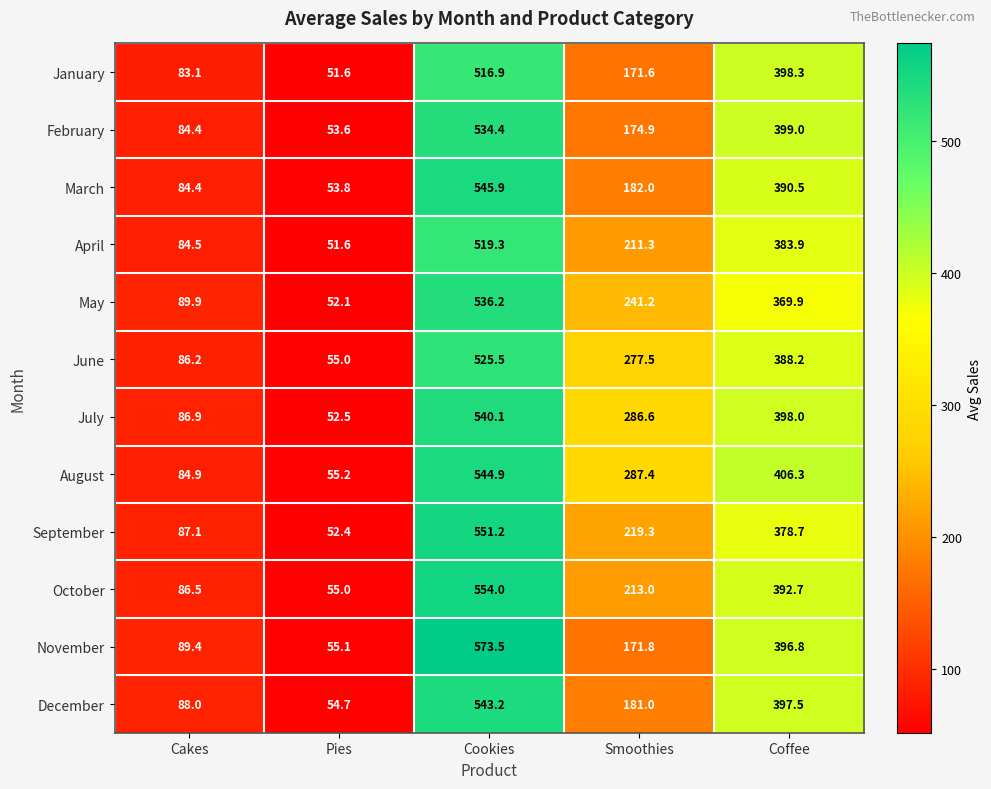

At which label does December reach its peak?

Cookies